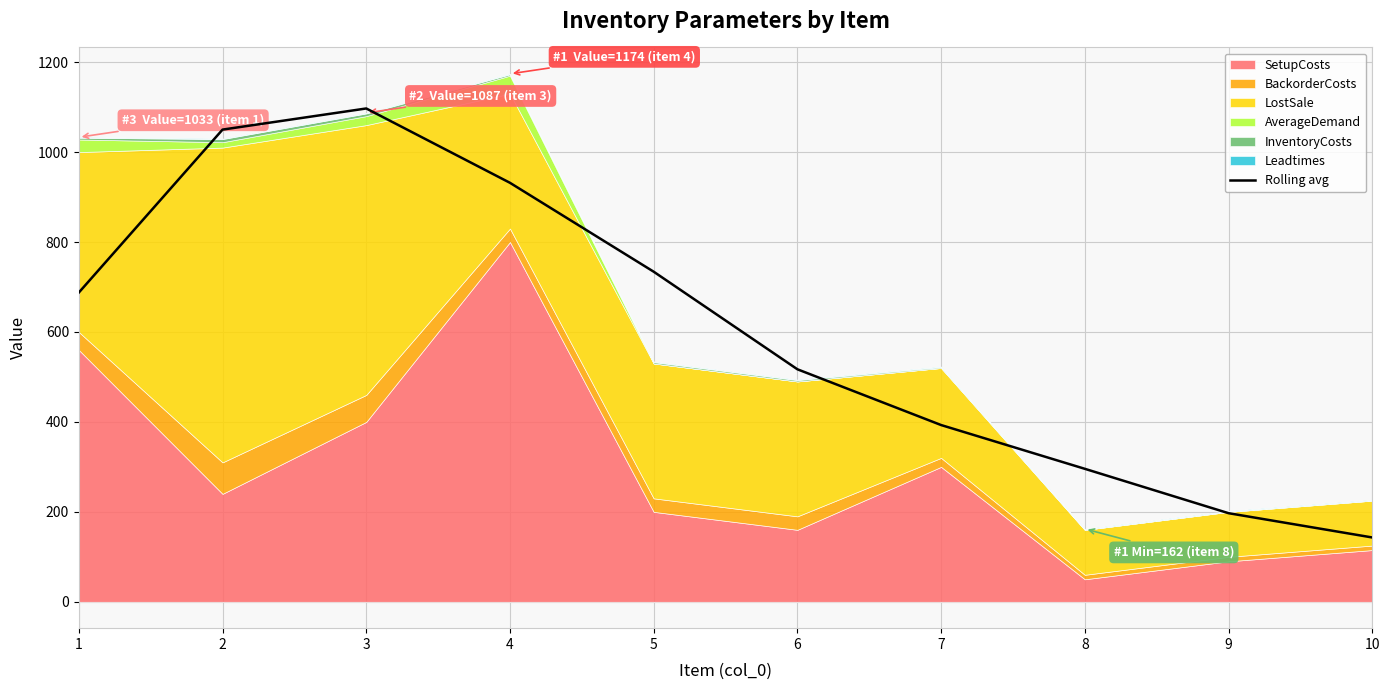

Rank the categories by Rolling avg value from lowest to highest.

10, 9, 8, 7, 6, 1, 5, 4, 2, 3